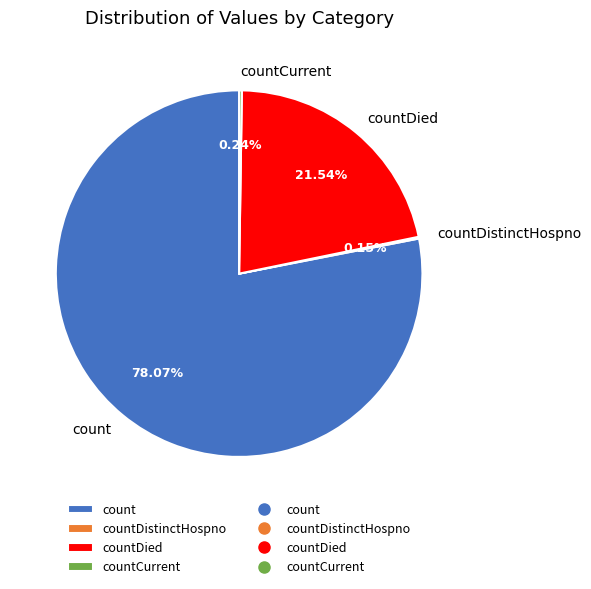

Approximately how many times larger is the value at count compared to countDied?

3.6